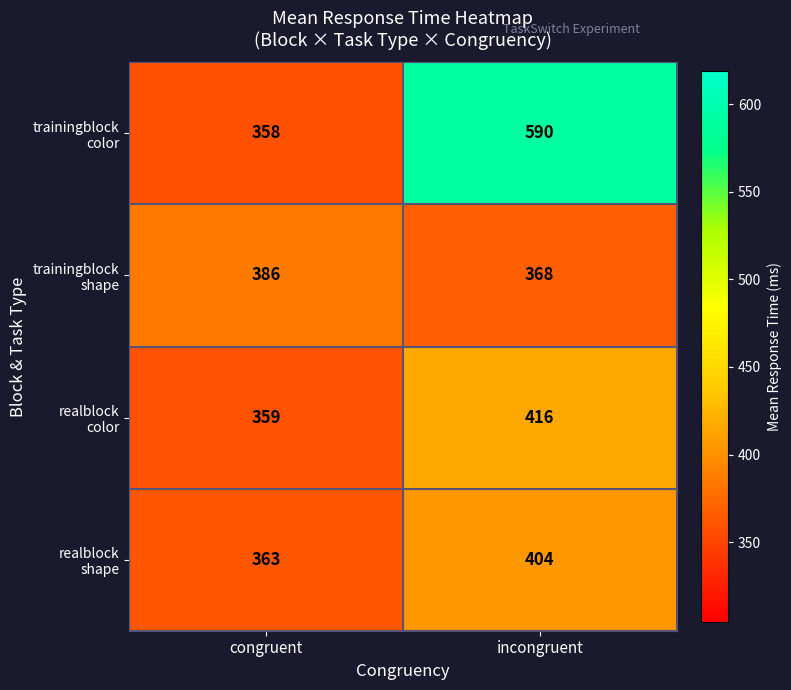

What is the minimum value shown in the chart?

358